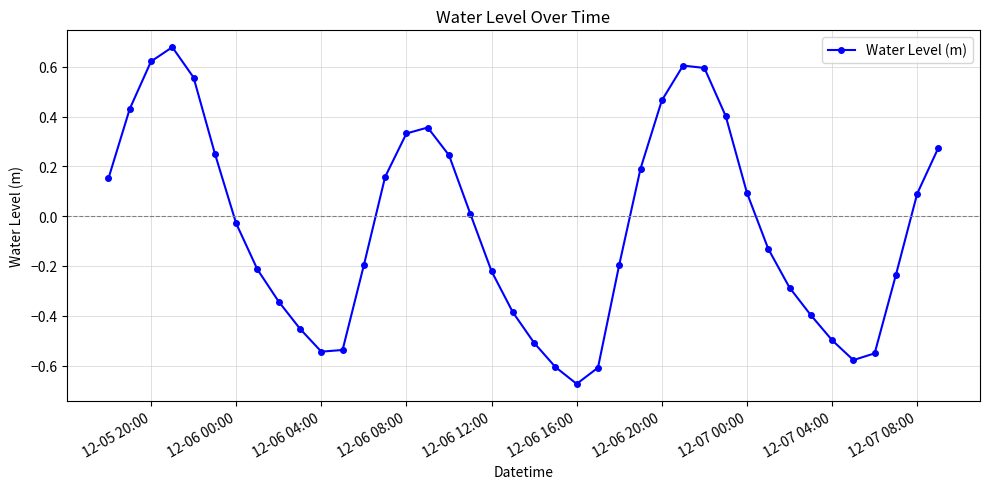

Does the chart have visible grid lines?

Yes